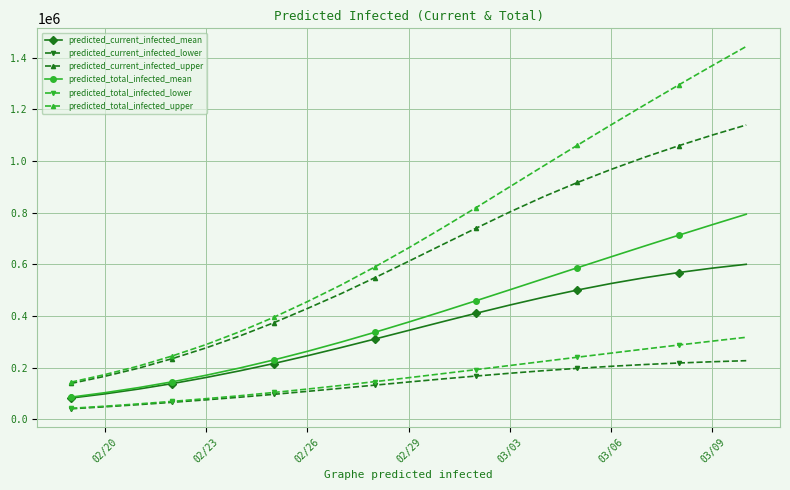

Which series has the largest total across all categories?

predicted_total_infected_upper